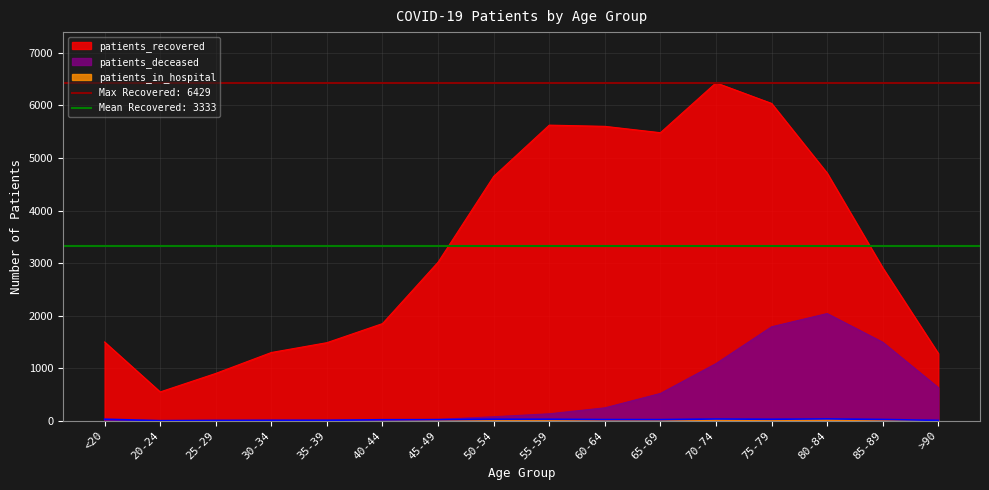

Which series has the largest total across all categories?

patients_recovered